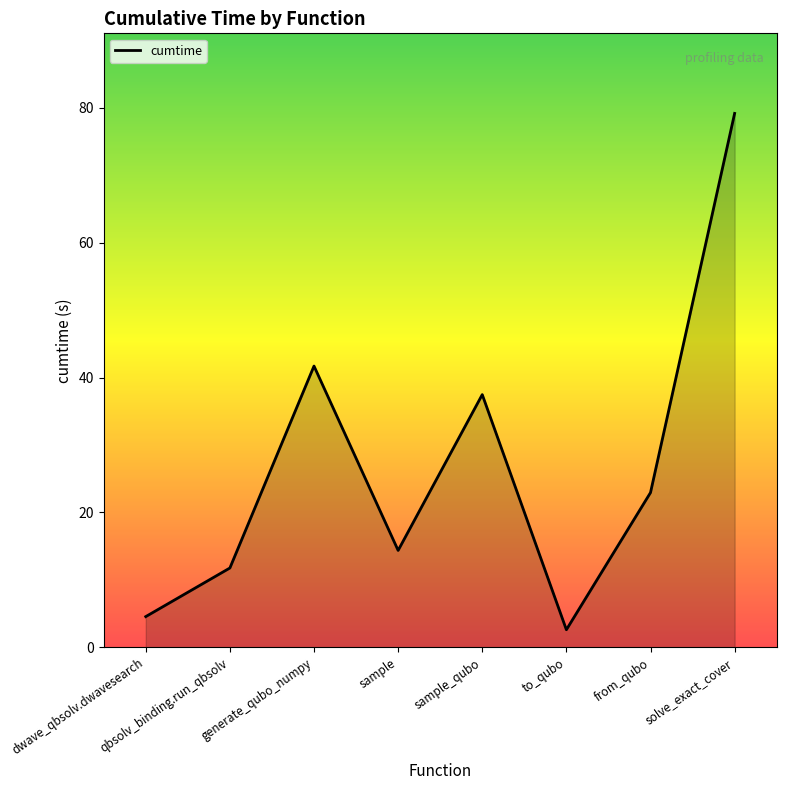

What is the difference between the values at to_qubo and sample_qubo?

34.9